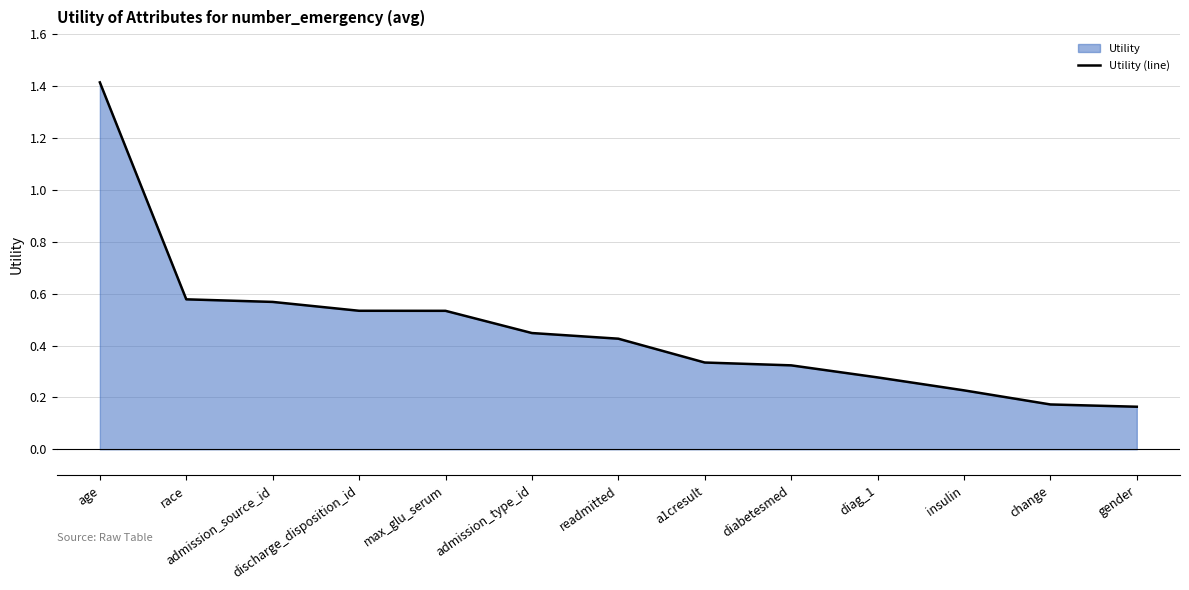

True or false: there are more than 0 points higher than both neighbors.

False